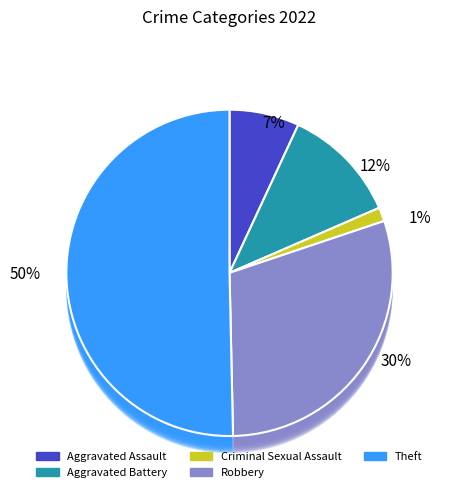

Is it true that Robbery is 22% of the pie?

False